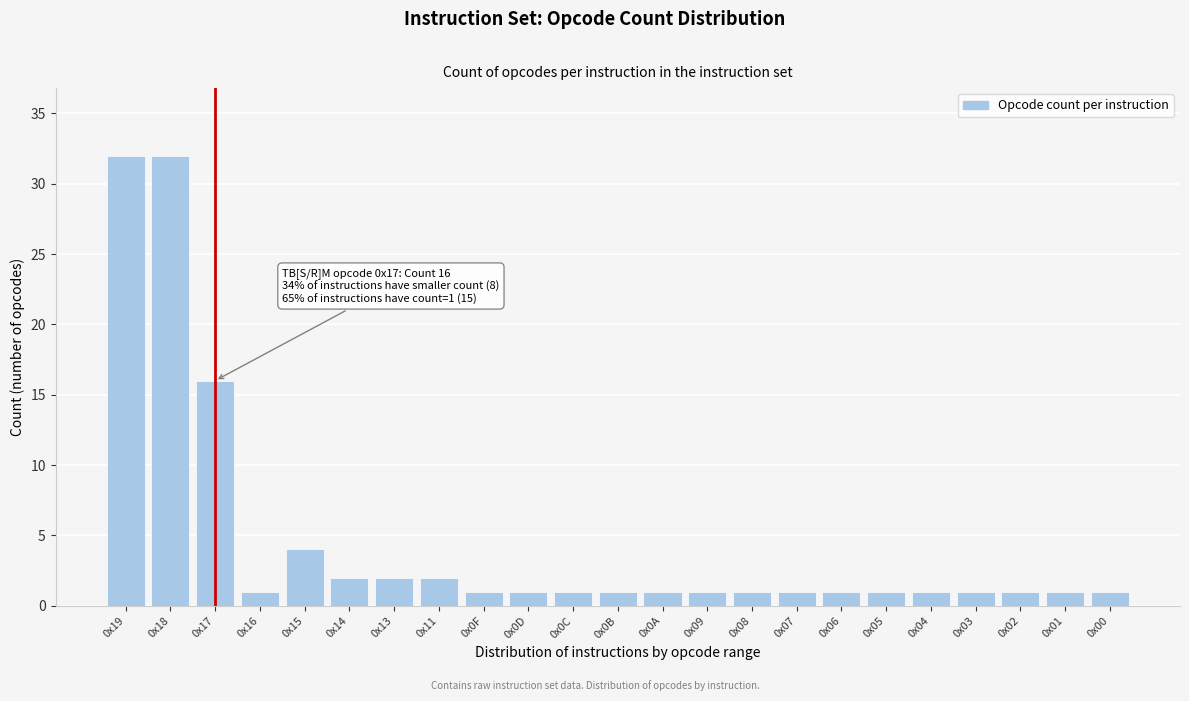

Reading left to right, transcribe all the data shown in this chart.

32	32	16	1	4	2	2	2	1	1	1	1	1	1	1	1	1	1	1	1	1	1	1